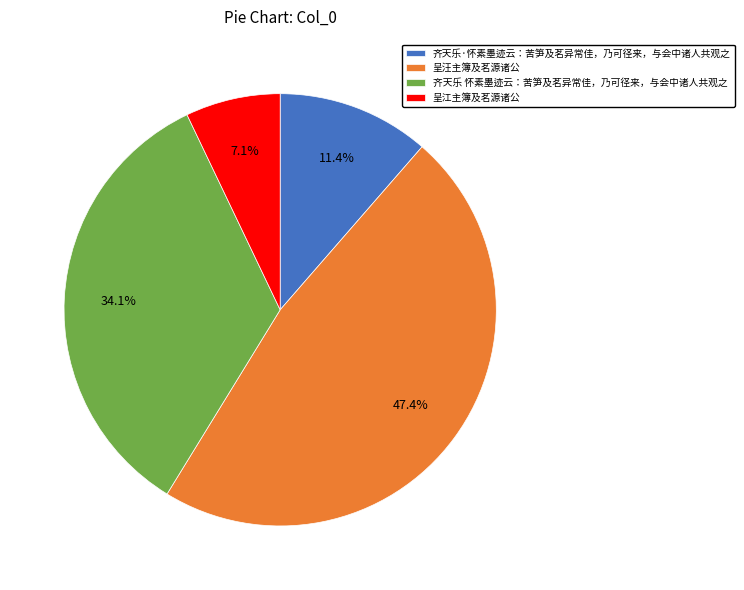

Which slice is the largest?

呈汪主簿及茗源诸公